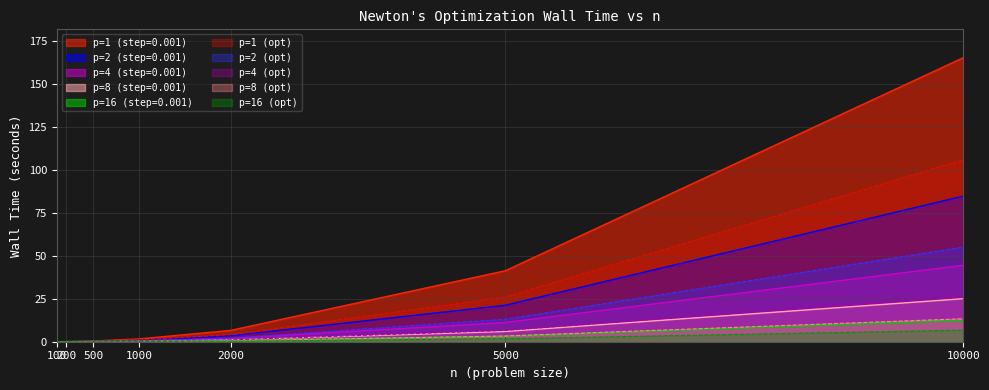

What is the value of the p=16 (step=0.001) point at the 7th from the left?

12.3